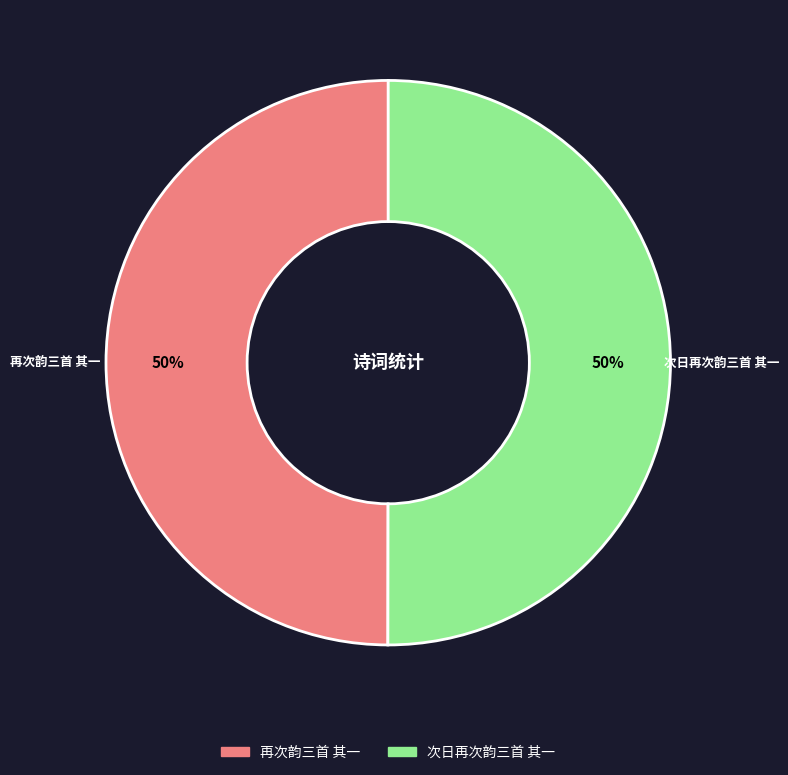

To the nearest percent, what percentage of the pie is 再次韵三首 其一?

50%